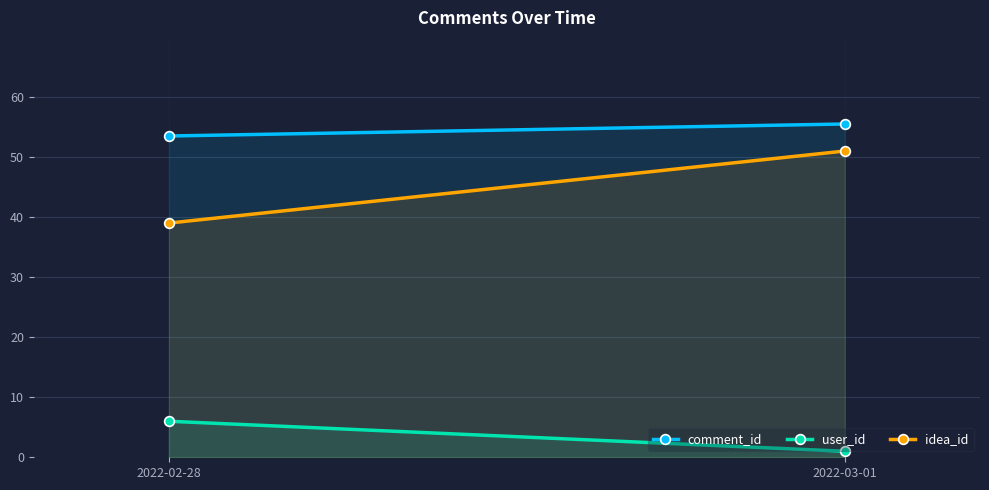

What is the total value across all series at 2022-03-01?

107.5